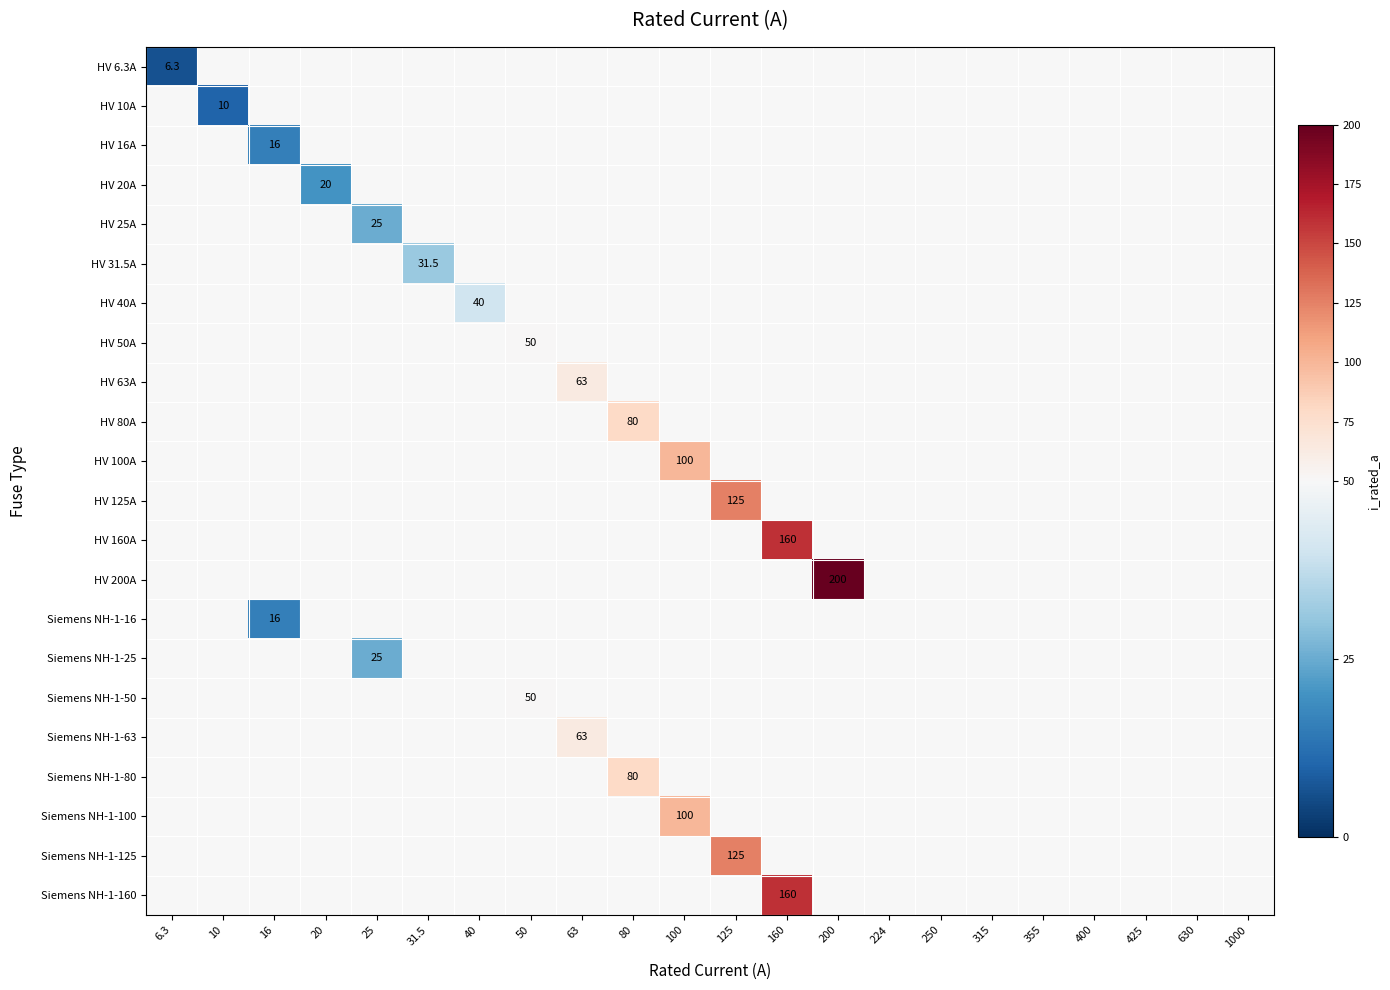

Is it true that Siemens NH-1-160 equals 160.0 at 160?

True